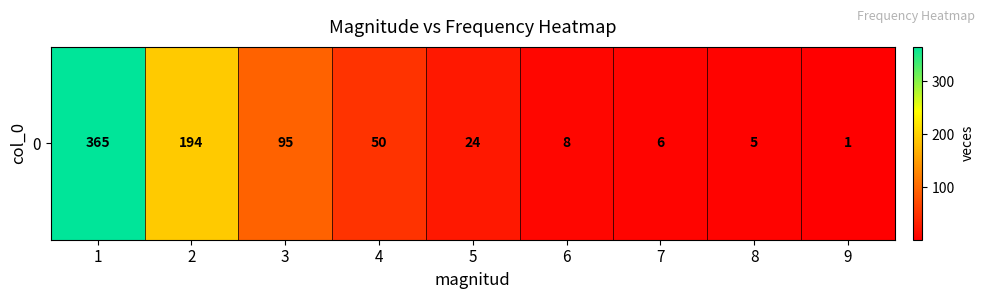

List the labels in order of value, smallest first.

9, 8, 7, 6, 5, 4, 3, 2, 1